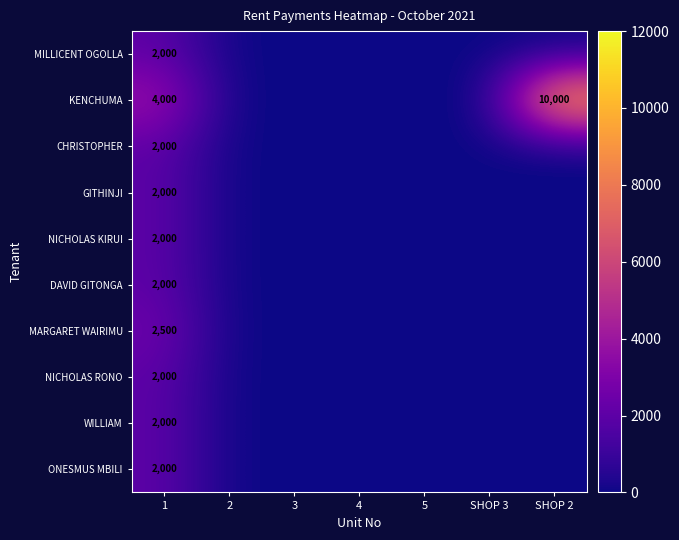

The value of ONESMUS MBILI at 1 is 1260. True or false?

False